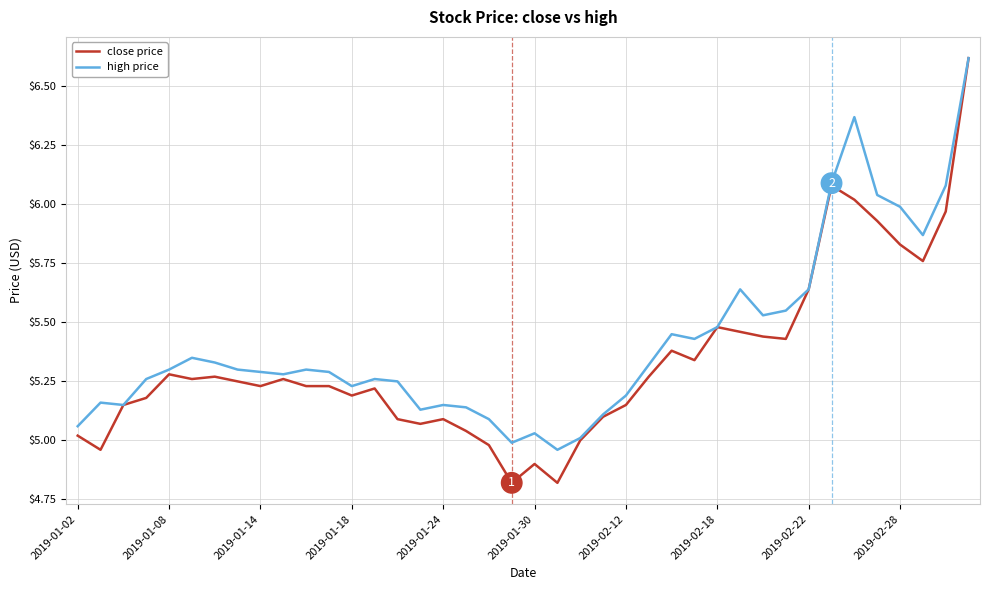

List the series in order of their overall mean, highest first.

high price, close price